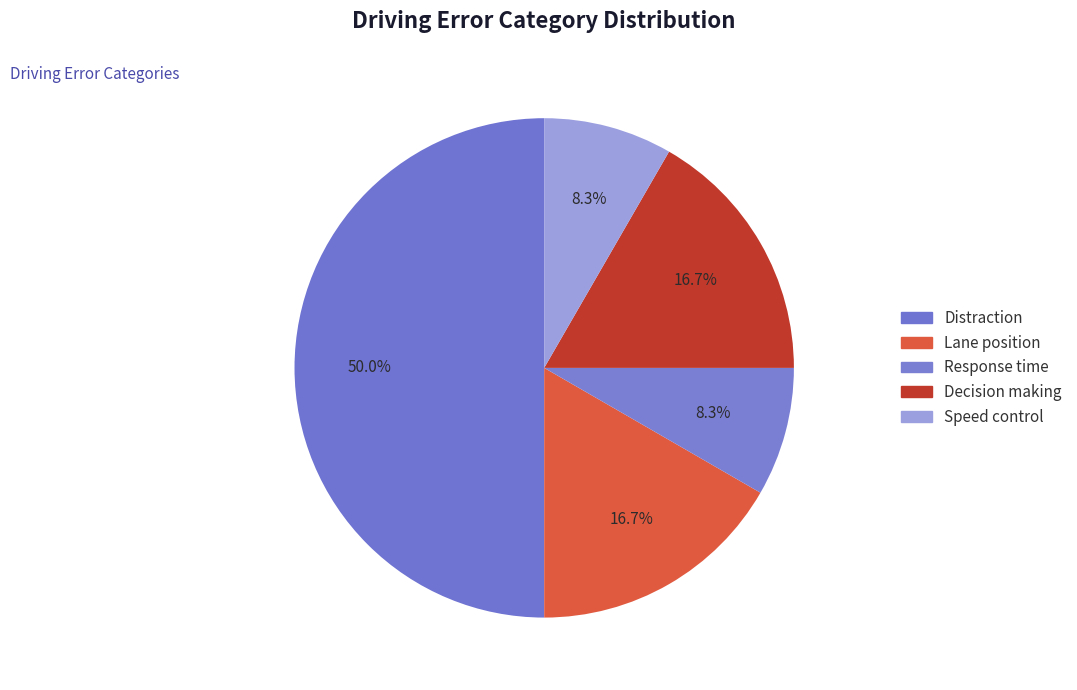

What is the smallest slice in the pie chart?

Response time